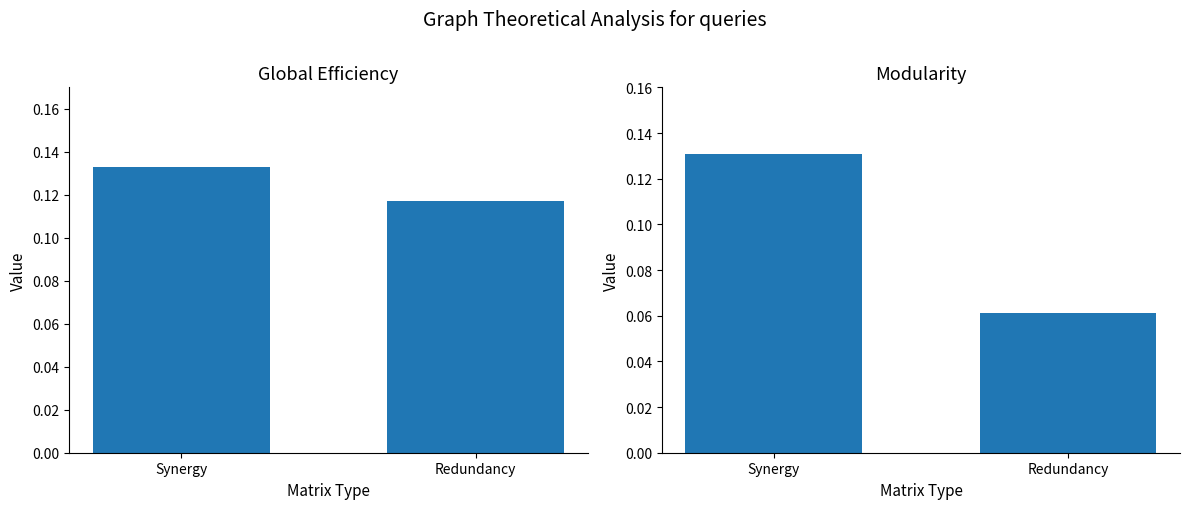

Is it true that Modularity equals 0.1 at Synergy?

True